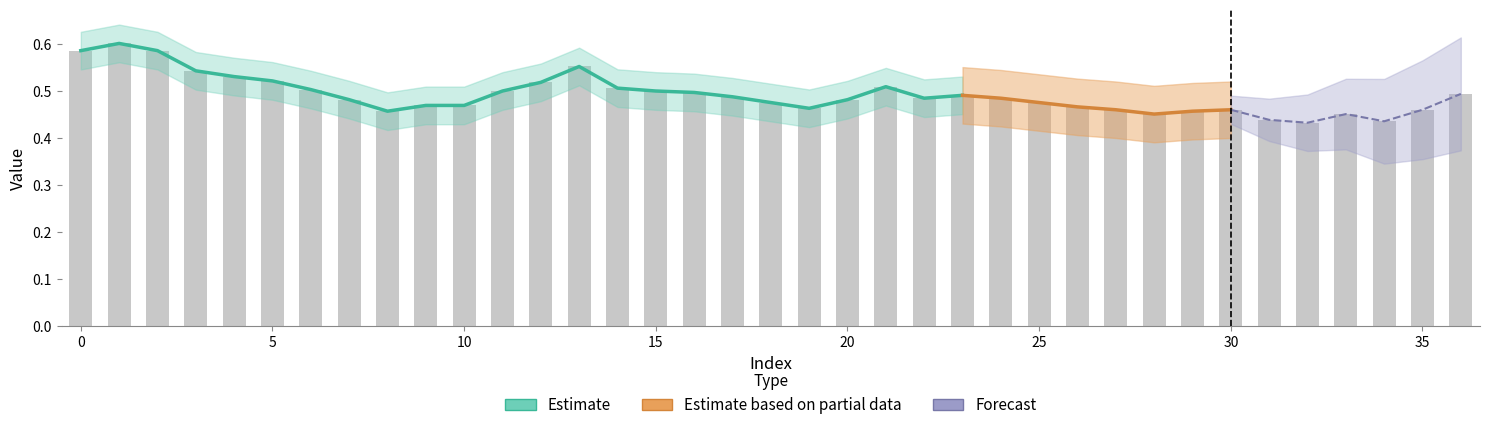

What is the approximate value at 36?

0.5